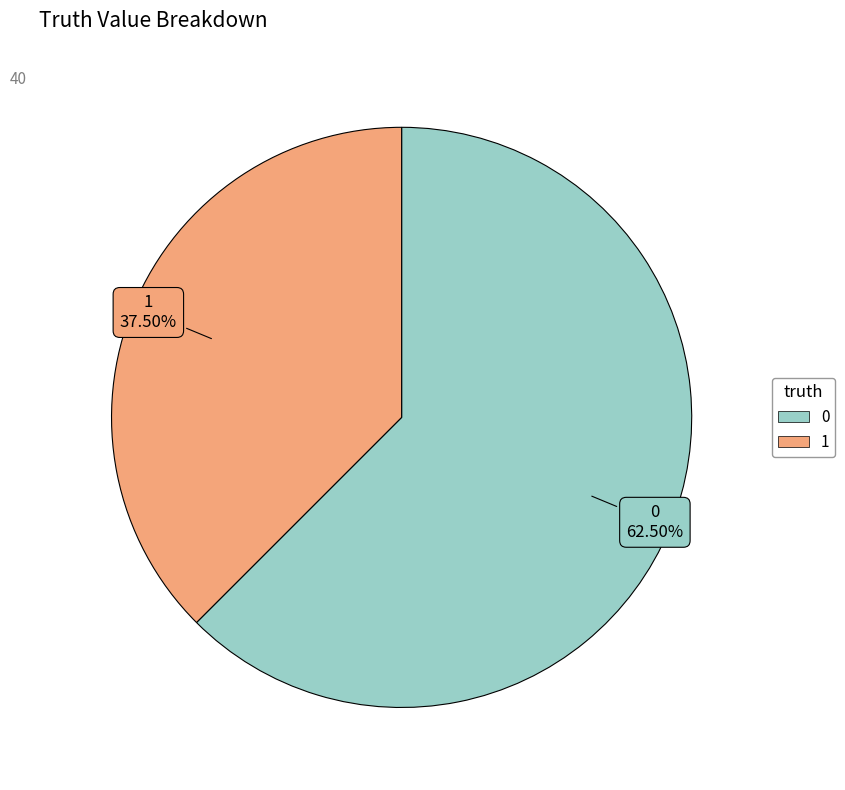

Combined, do 0 and 1 account for over 50%?

Yes